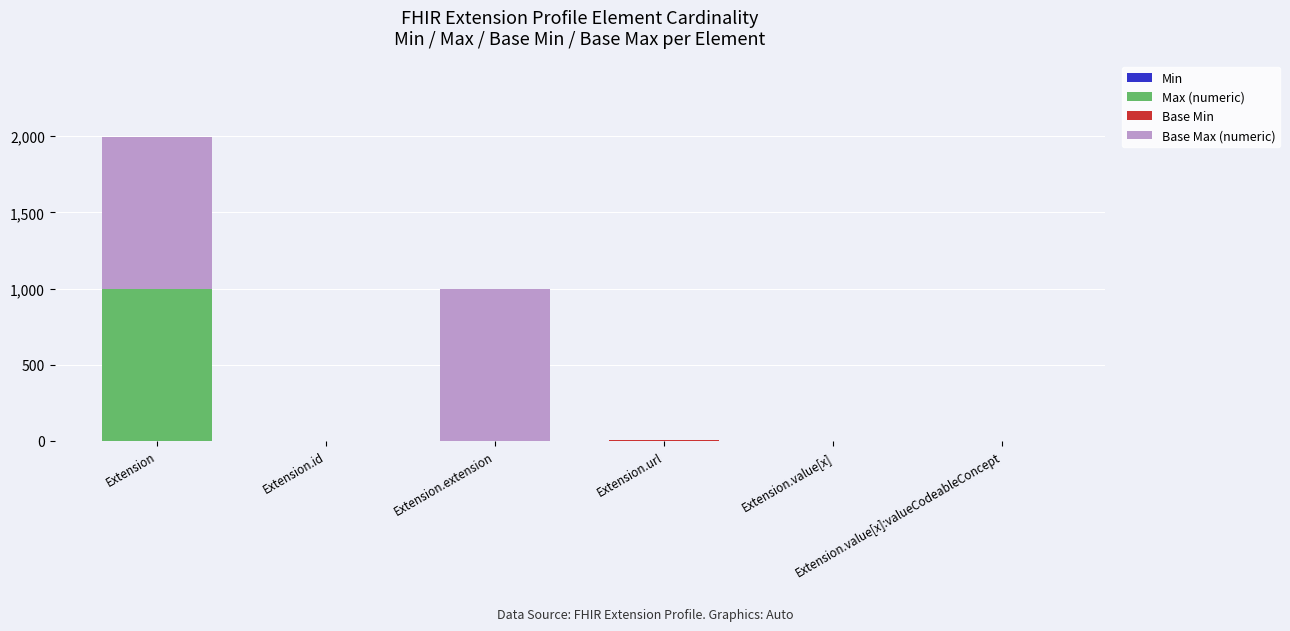

What is the sum of all Base Max (numeric) values?

2002